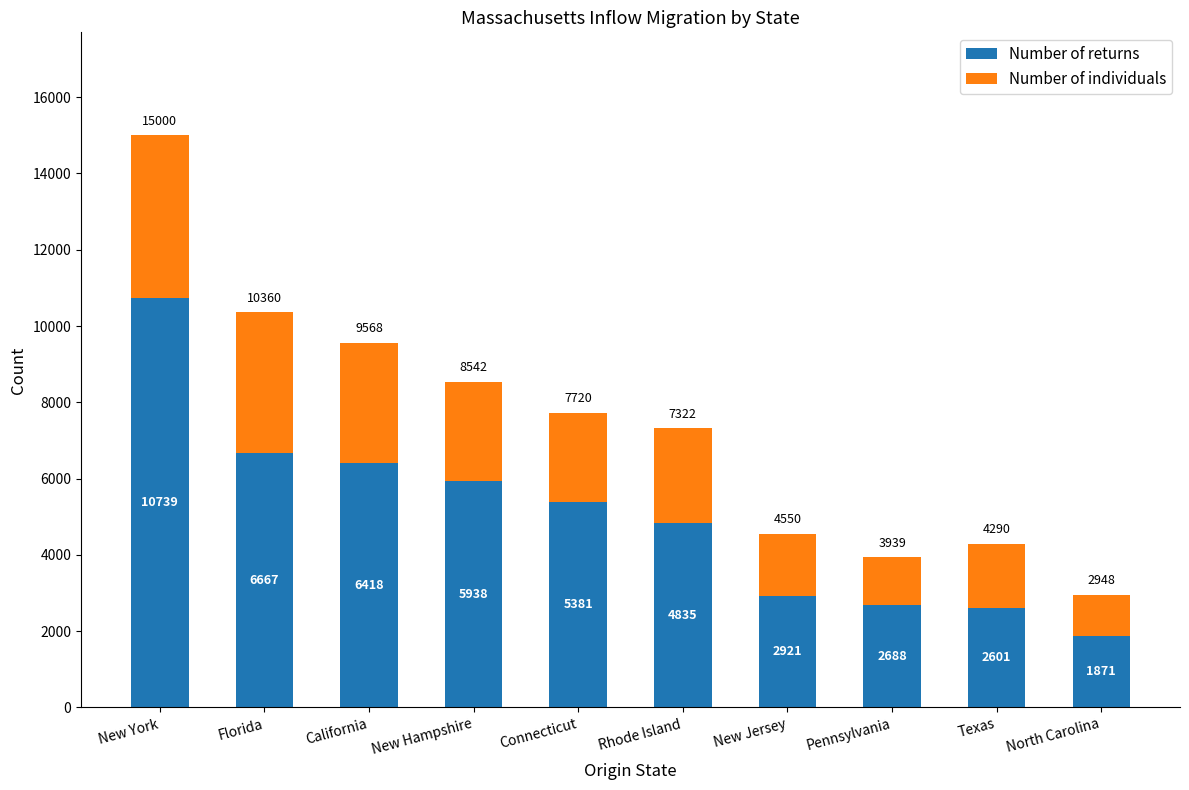

Reading left to right, list the values for the Number of returns series.

New York=10739	Florida=6667	California=6418	New Hampshire=5938	Connecticut=5381	Rhode Island=4835	New Jersey=2921	Pennsylvania=2688	Texas=2601	North Carolina=1871